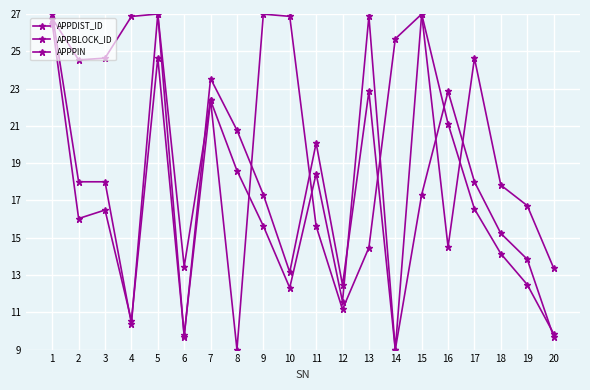

How many intersections are there between APPPIN and APPBLOCK_ID?

6